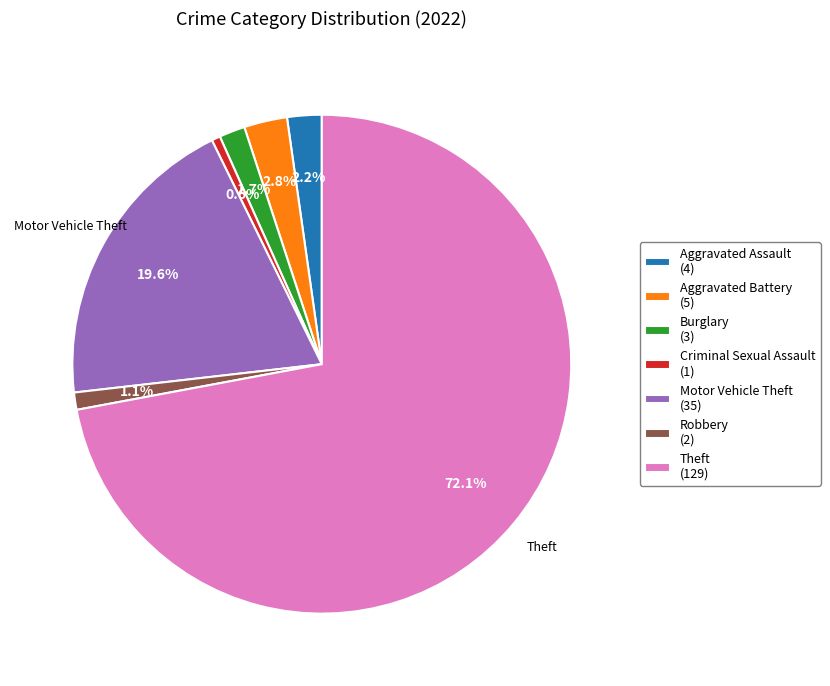

To the nearest percent, what is the average slice percentage?

14%